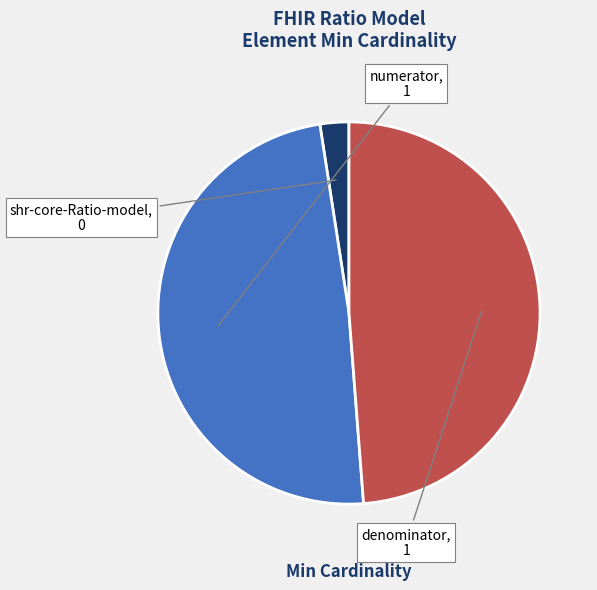

How many slices are in this pie chart?

3